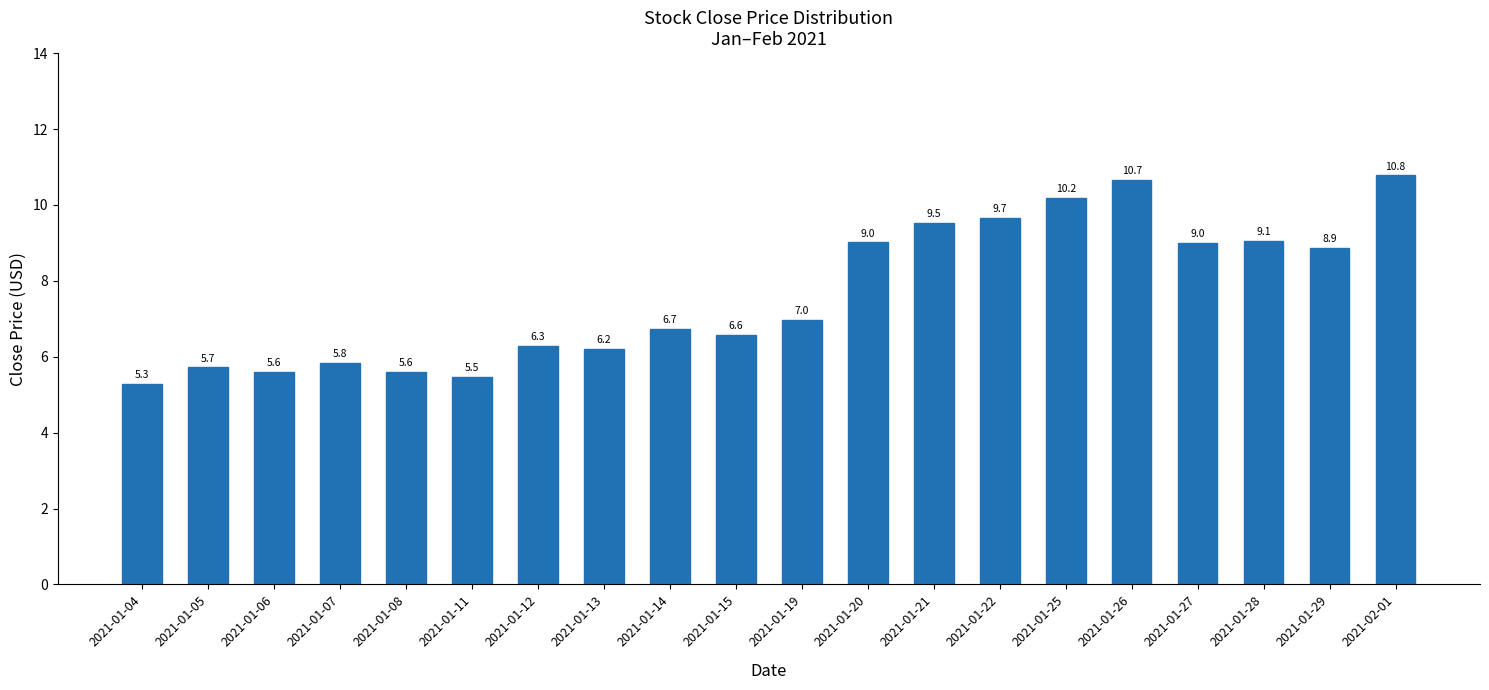

How many distinct data groups are displayed?

1